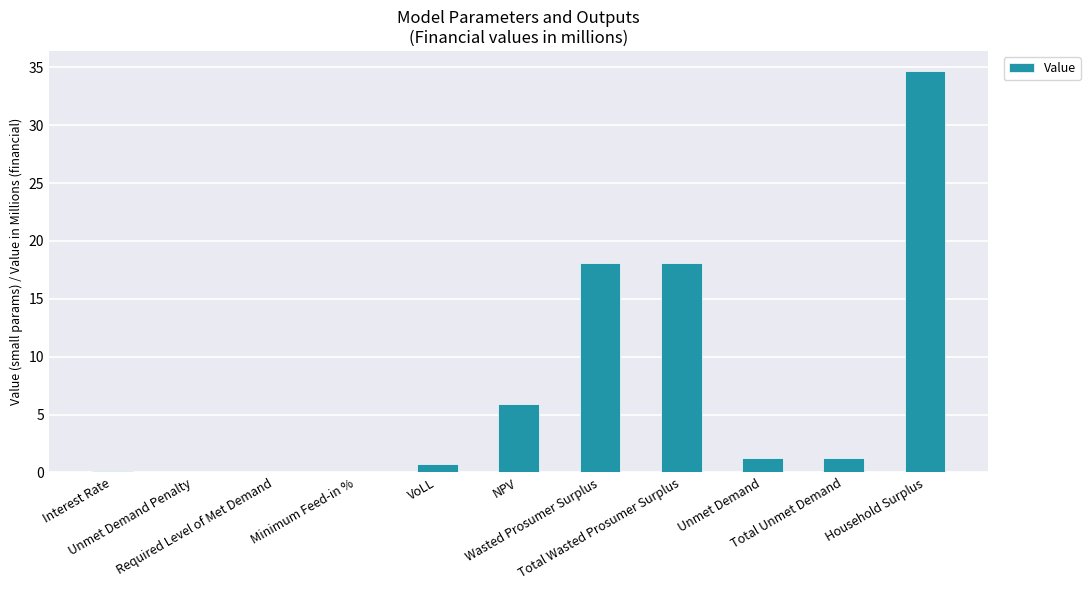

What is the sum of all values?

80.1